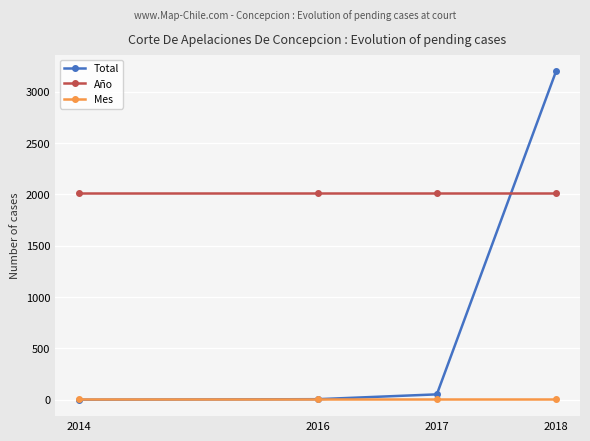

What is the value of the Mes point at the 1st from the left?

11